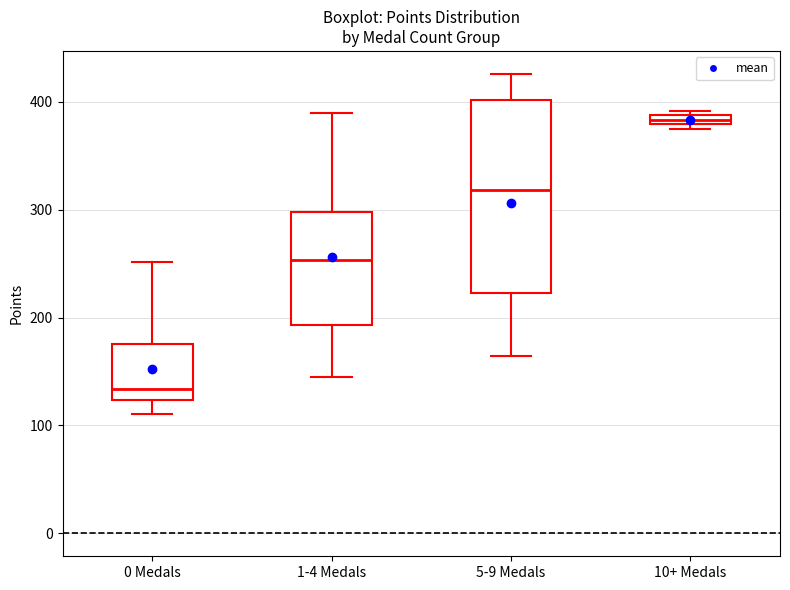

Comparing the boxes themselves (not the whiskers), which one is the tallest?

5-9 Medals